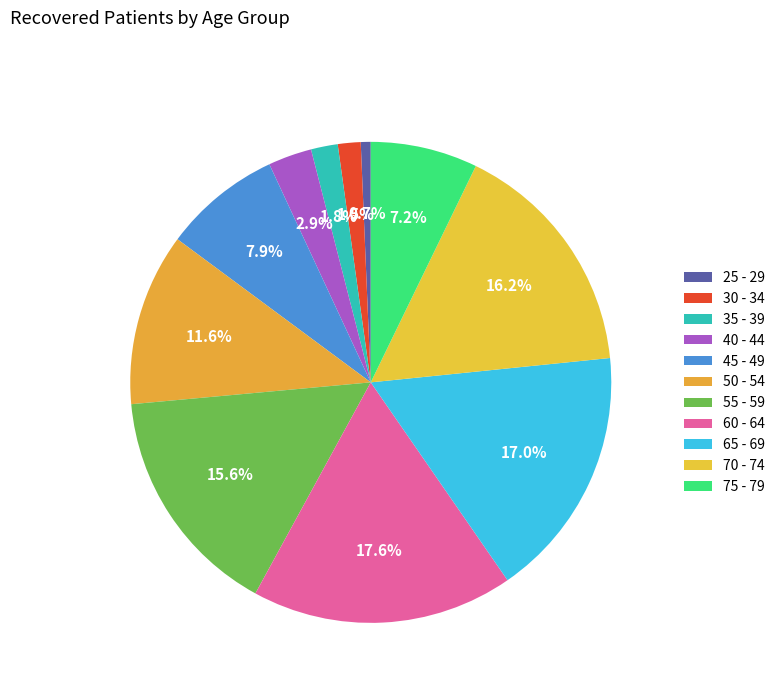

How many segments does this pie chart have?

11